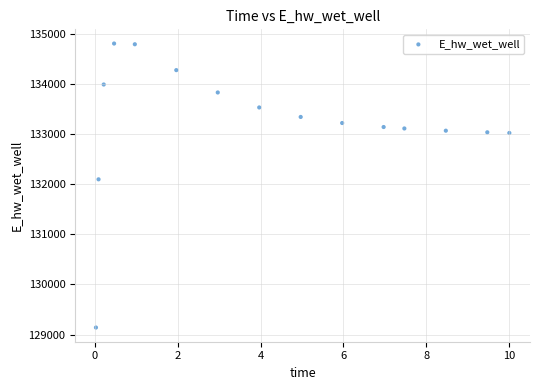

What is the range of Y values (max minus min)?

5675.4